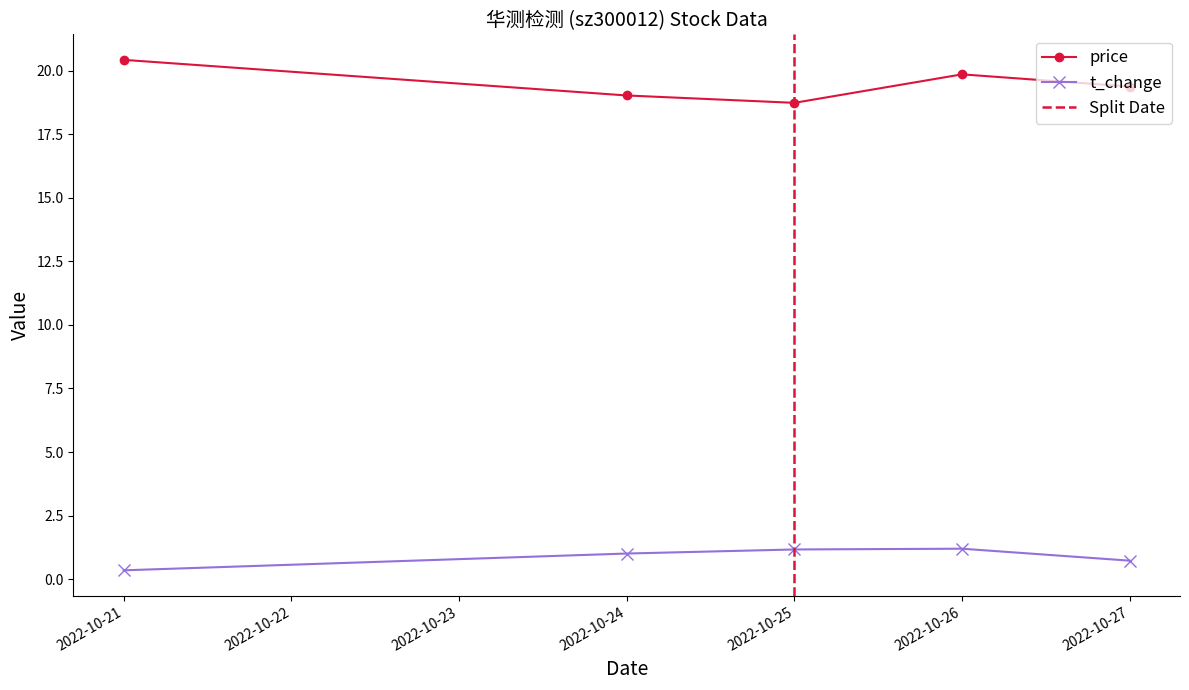

At 2022-10-25, list the series in order from largest to smallest.

price, t_change